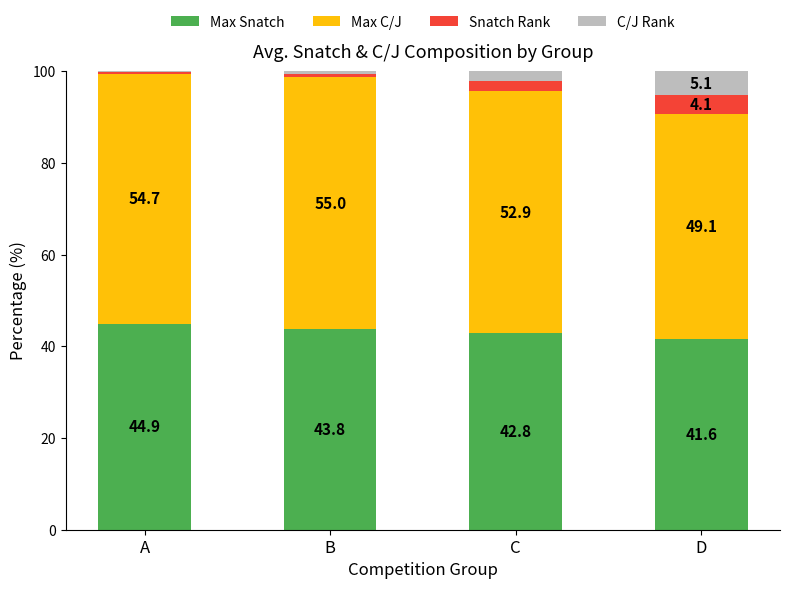

The Max Snatch series shows 61.4 at B. True or false?

False